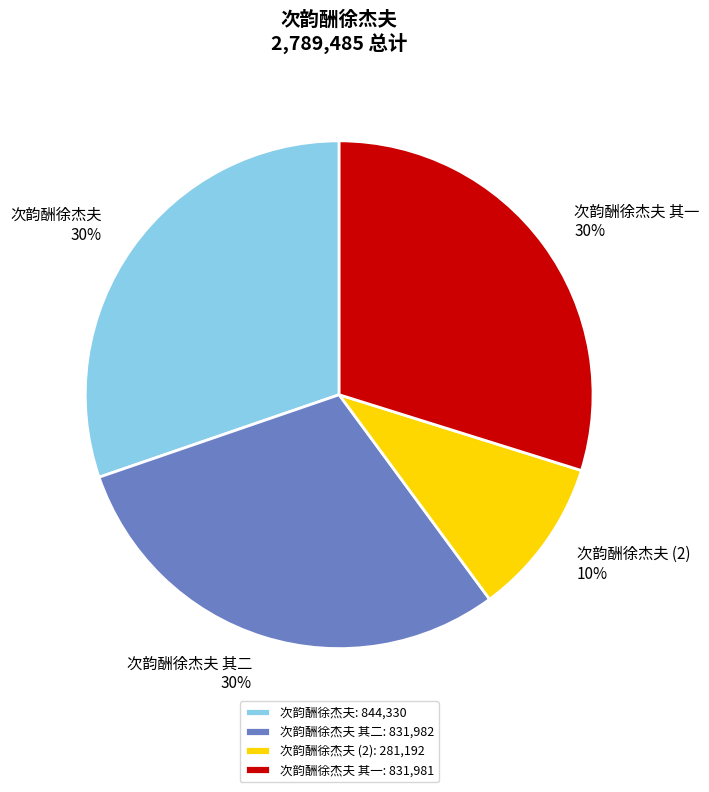

Does any single category account for the majority?

No